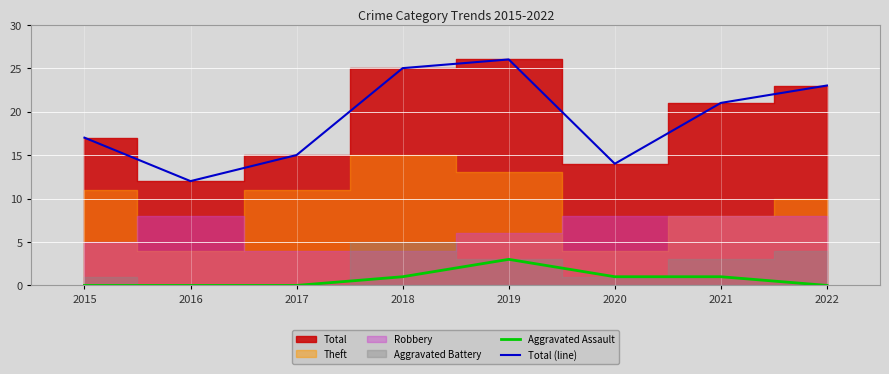

True or false: Total (line) and Aggravated Assault intersect in this chart.

False